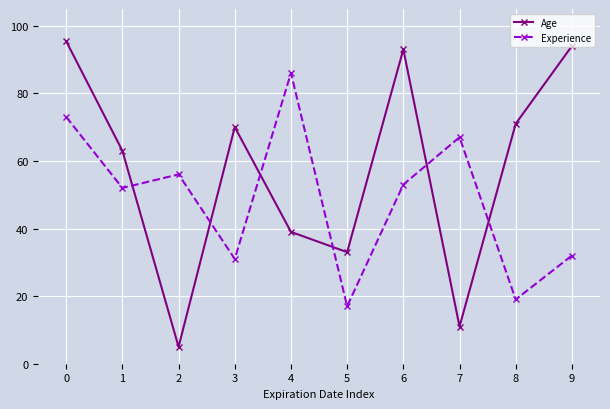

List the labels in order of Age value, largest first.

0, 9, 6, 8, 3, 1, 4, 5, 7, 2